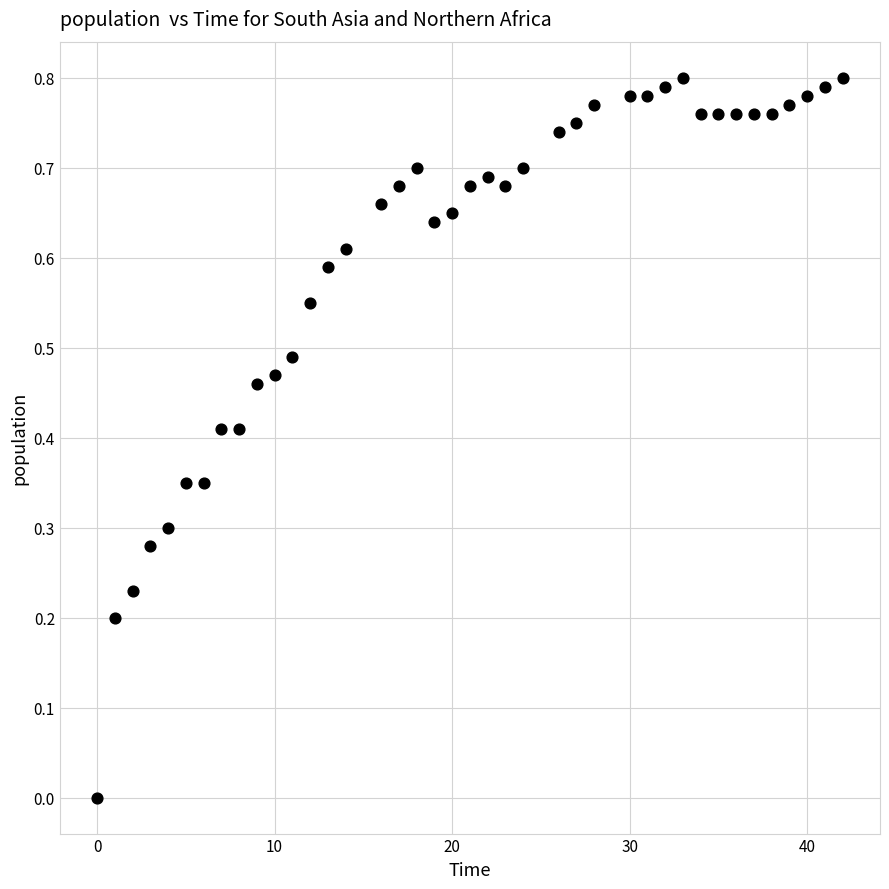

What is the range of X values (max minus min)?

42.0